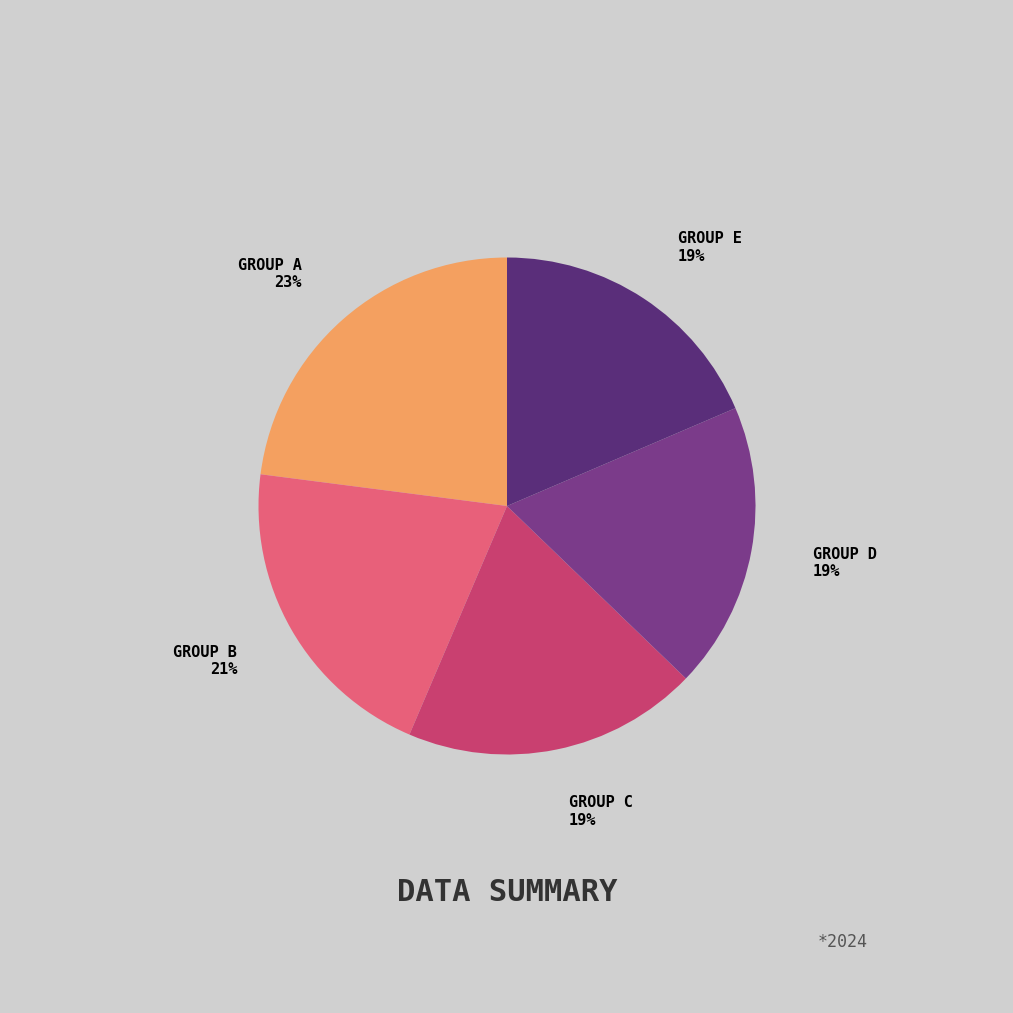

How many segments does this pie chart have?

5